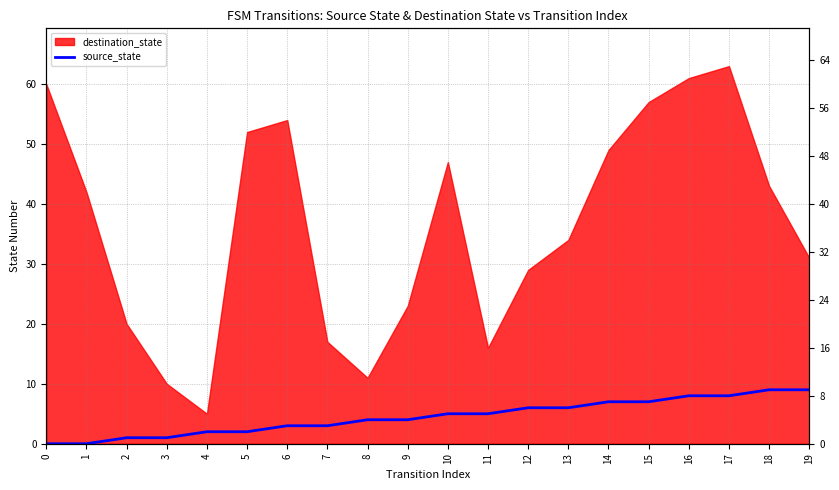

The chart shows a value of 1 at 6. True or false?

False